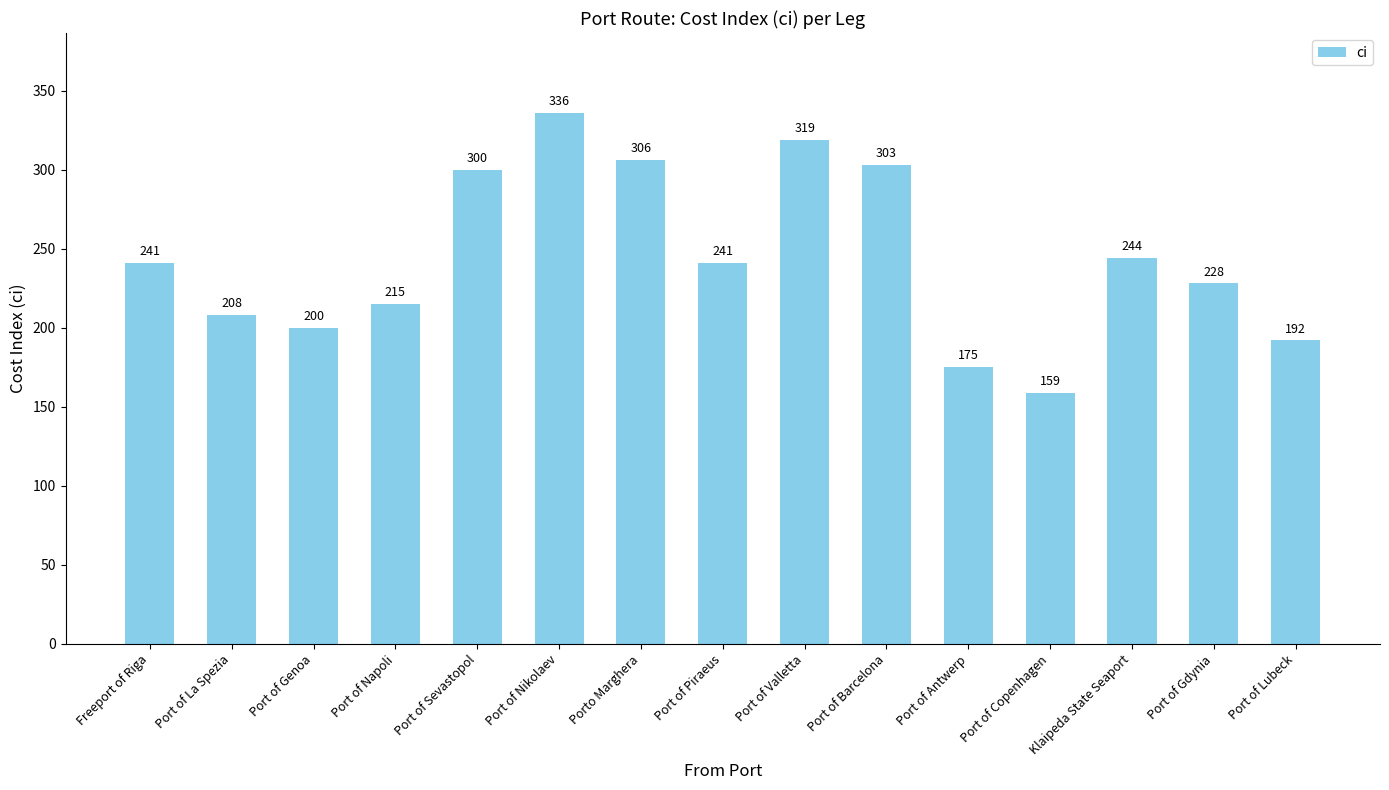

Reading left to right, list all the values displayed in this chart.

Freeport of Riga=241	Port of La Spezia=208	Port of Genoa=200	Port of Napoli=215	Port of Sevastopol=300	Port of Nikolaev=336	Porto Marghera=306	Port of Piraeus=241	Port of Valletta=319	Port of Barcelona=303	Port of Antwerp=175	Port of Copenhagen=159	Klaipeda State Seaport=244	Port of Gdynia=228	Port of Lubeck=192